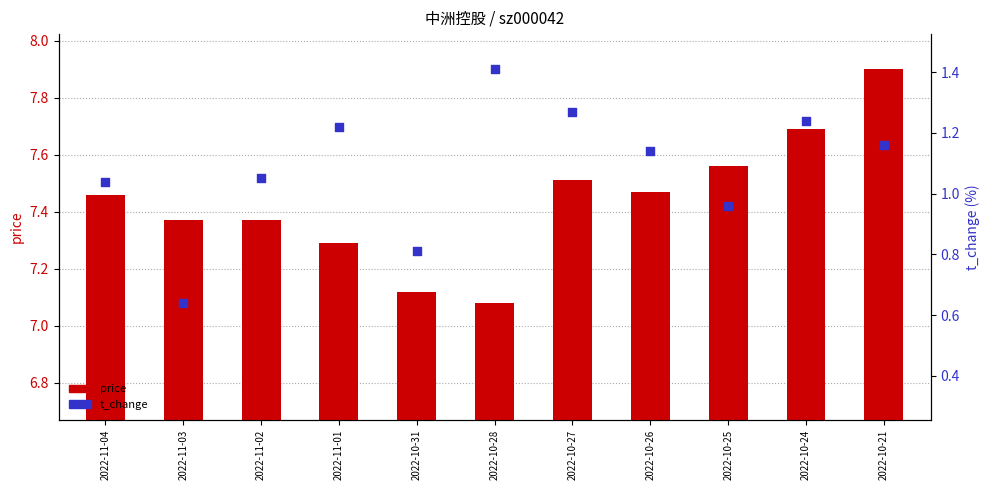

What is the total value across all series at 2022-10-26?

8.6